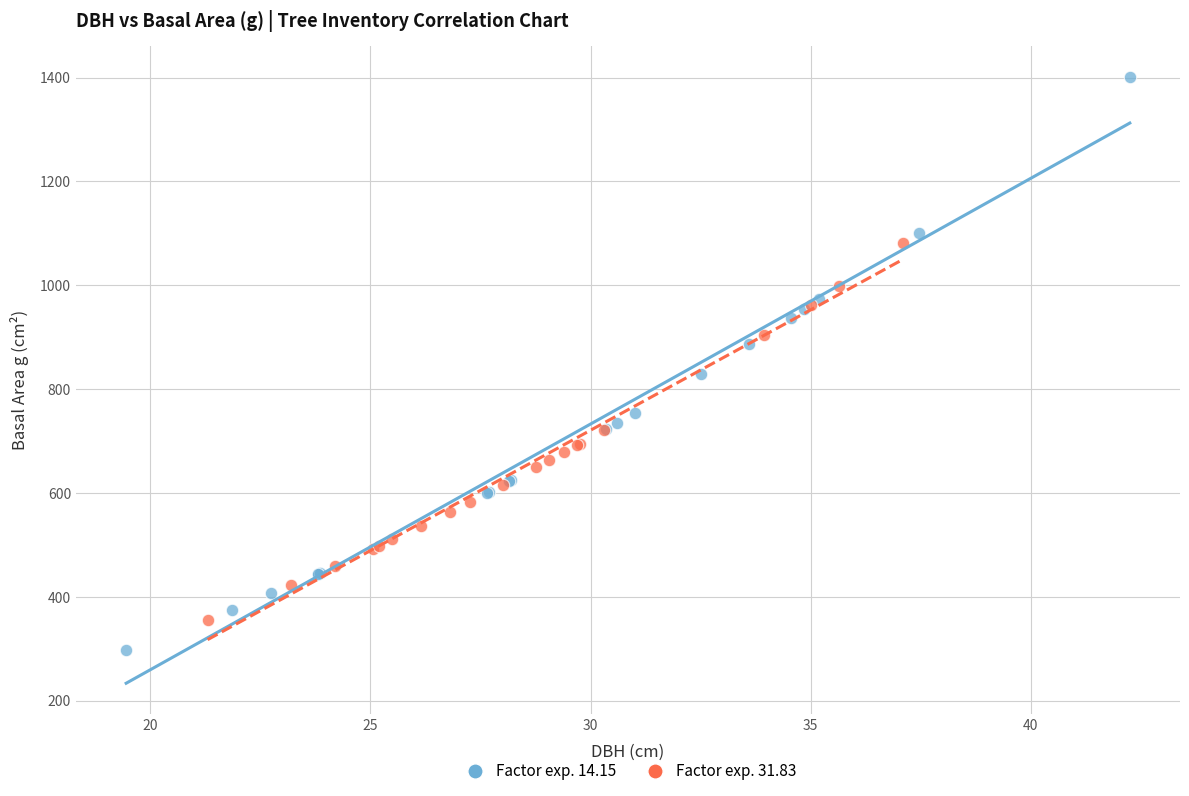

Which series reaches the minimum Y coordinate?

Factor exp. 14.15